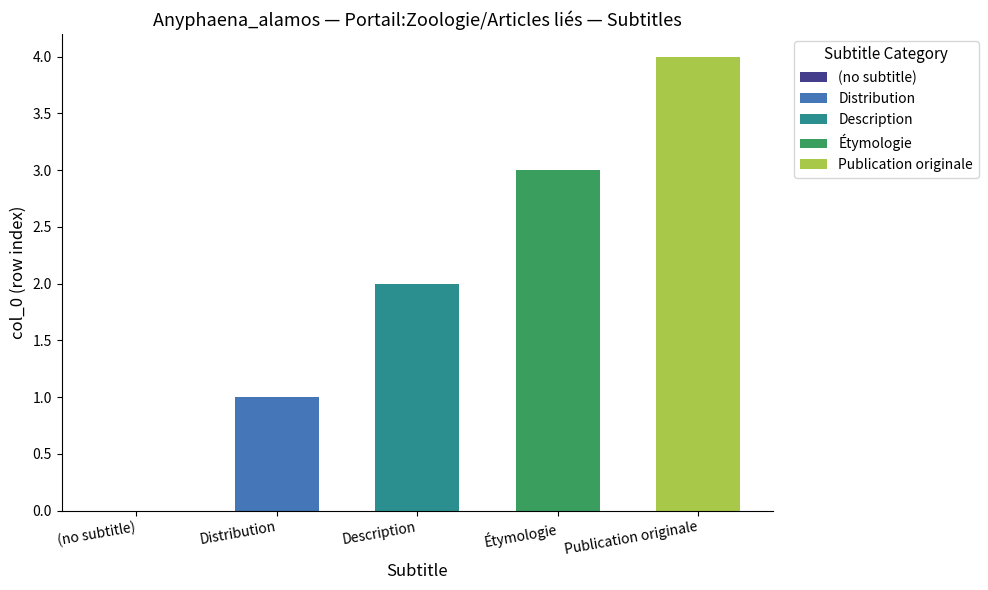

What is the difference between the maximum and second lowest values?

3